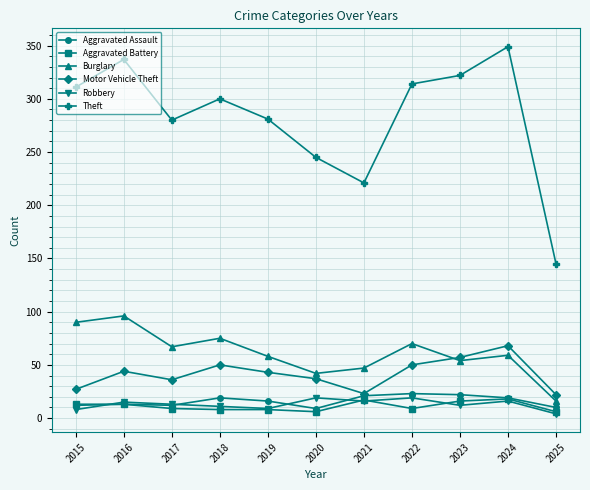

True or false: Burglary and Aggravated Battery cross at least once.

False